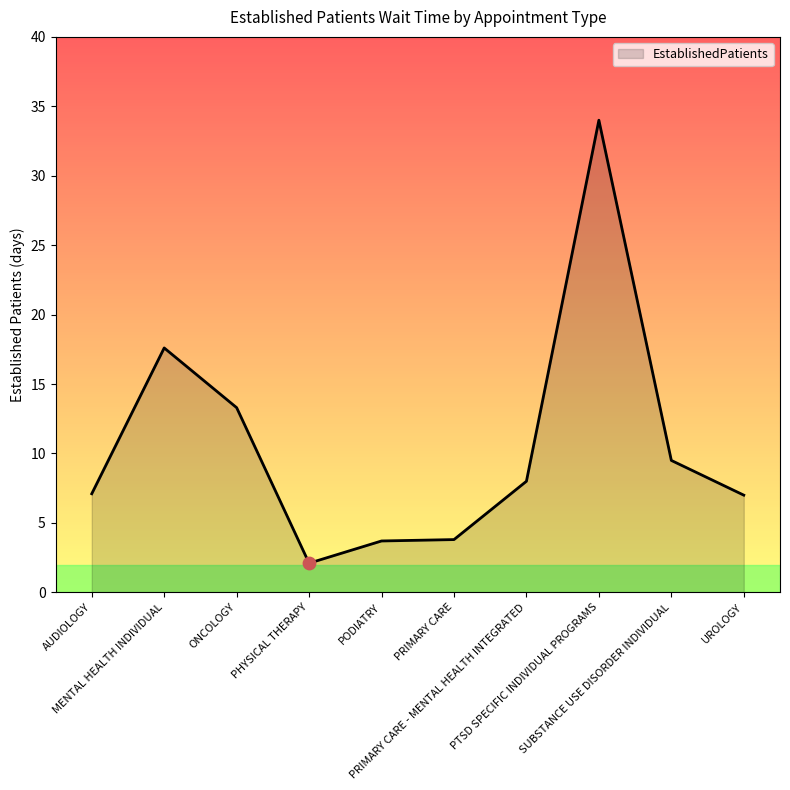

Between PTSD SPECIFIC INDIVIDUAL PROGRAMS and UROLOGY, which is larger?

PTSD SPECIFIC INDIVIDUAL PROGRAMS